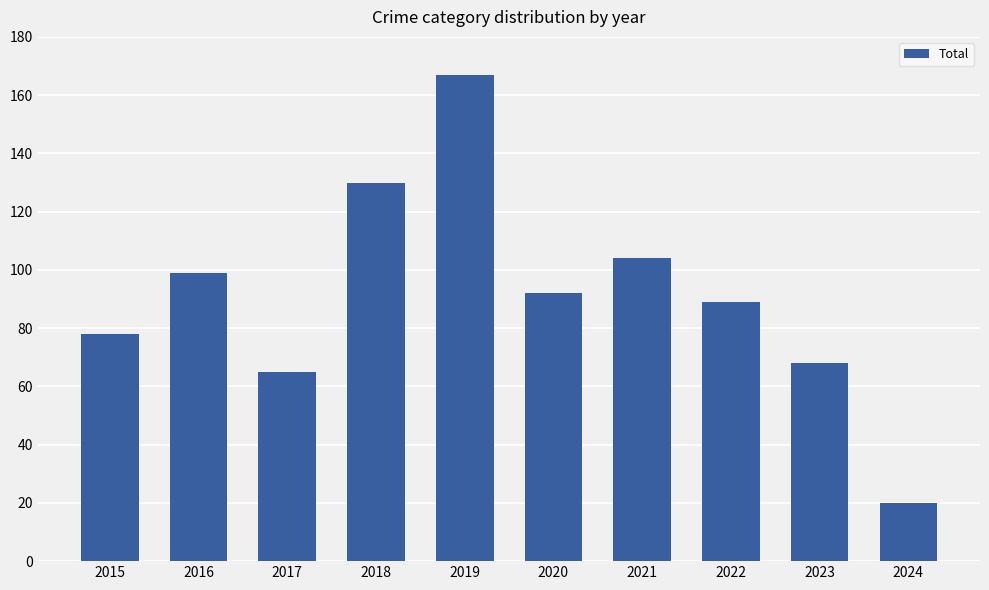

What is the change in value from 2020 to 2021?

+12